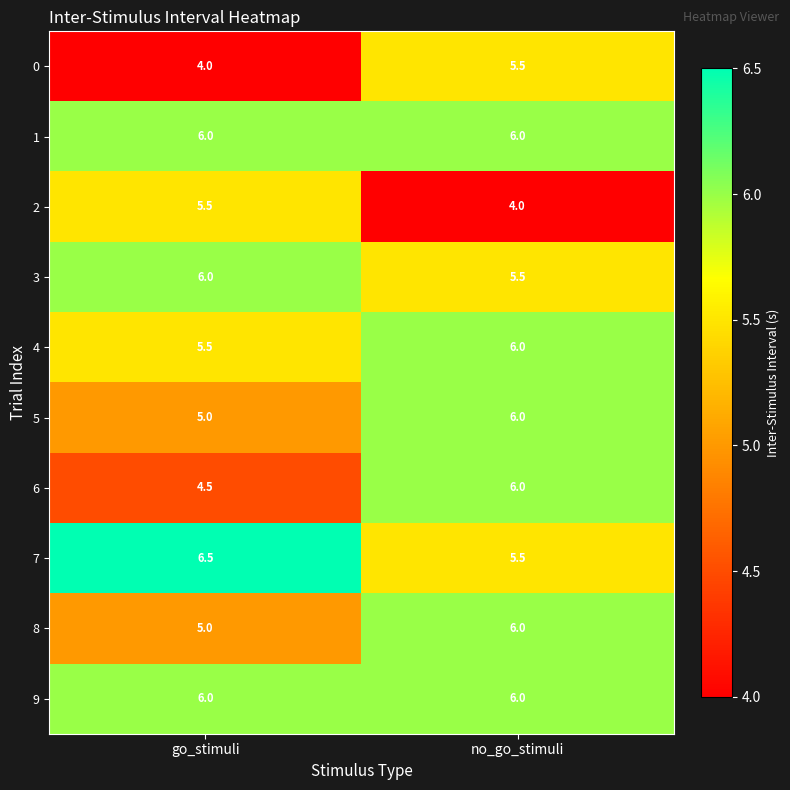

The 8 series shows 5.0 at go_stimuli. True or false?

True